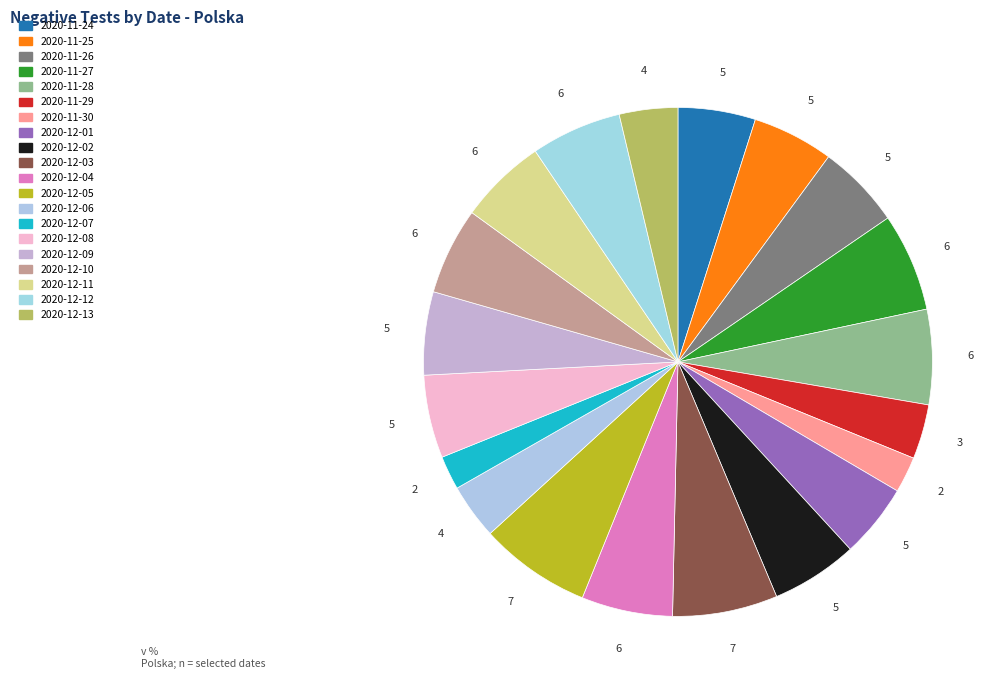

True or false: 2020-12-08 accounts for 5% of the total.

True